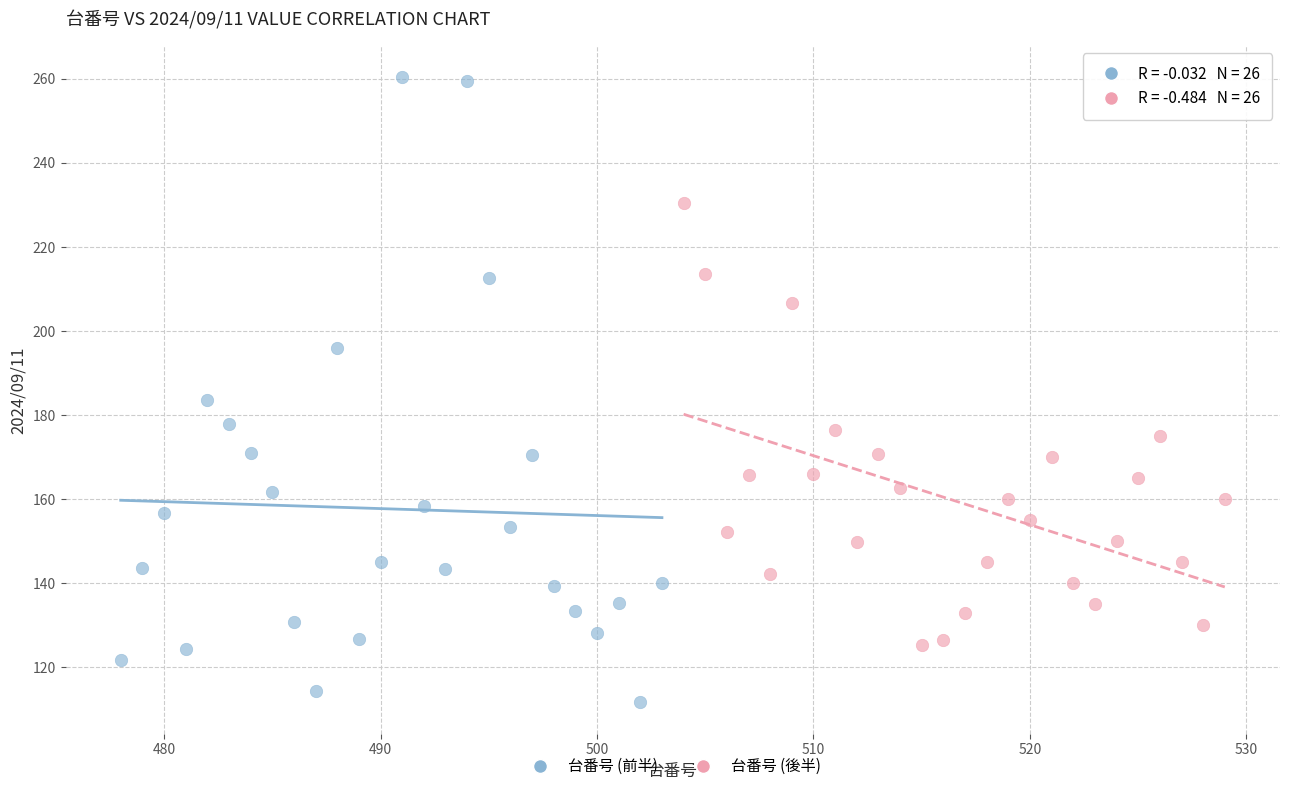

Which series reaches the maximum Y coordinate?

台番号 (前半)